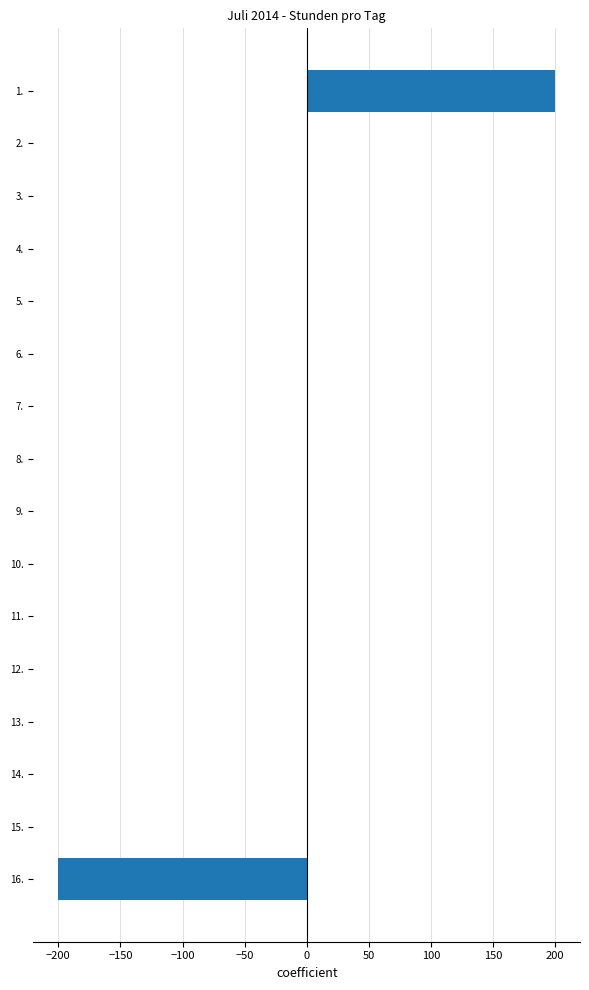

What is the maximum value shown in the chart?

200